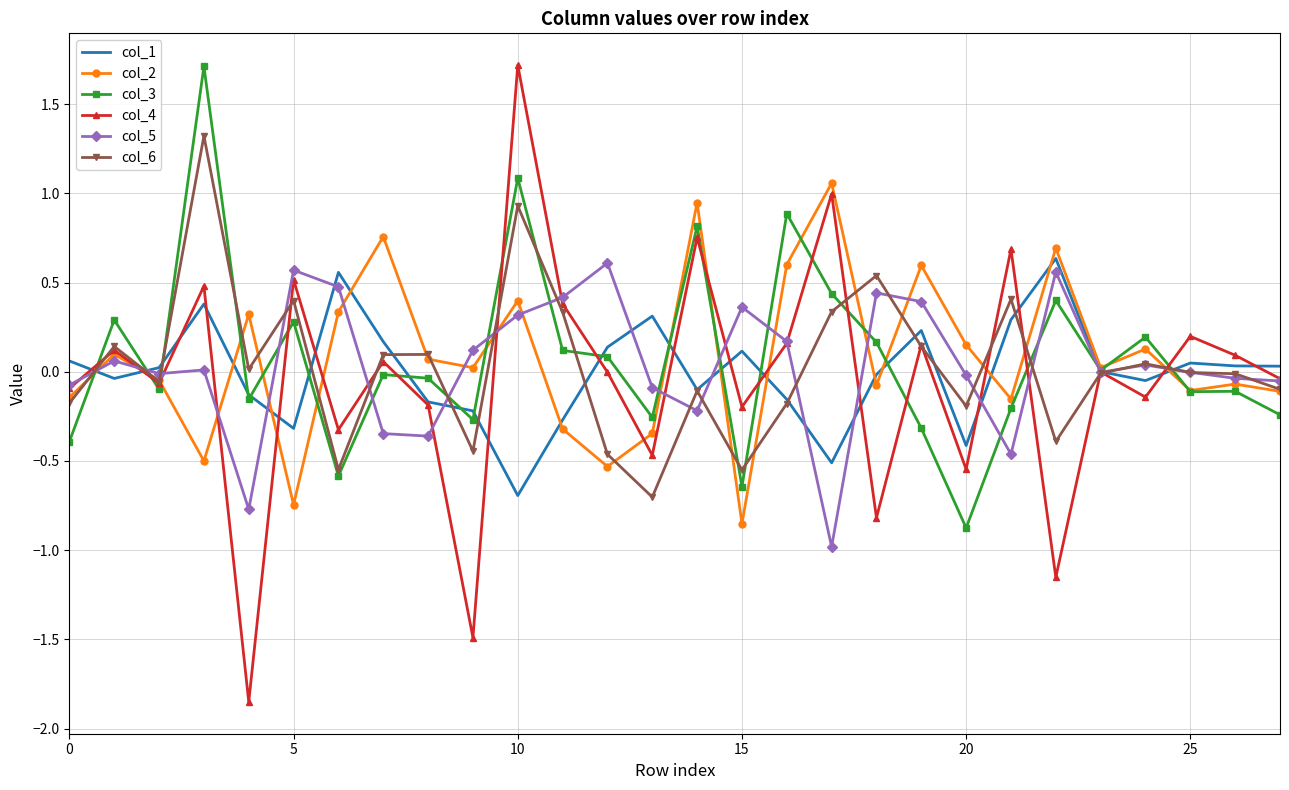

Which series has the largest range (max minus min)?

col_4